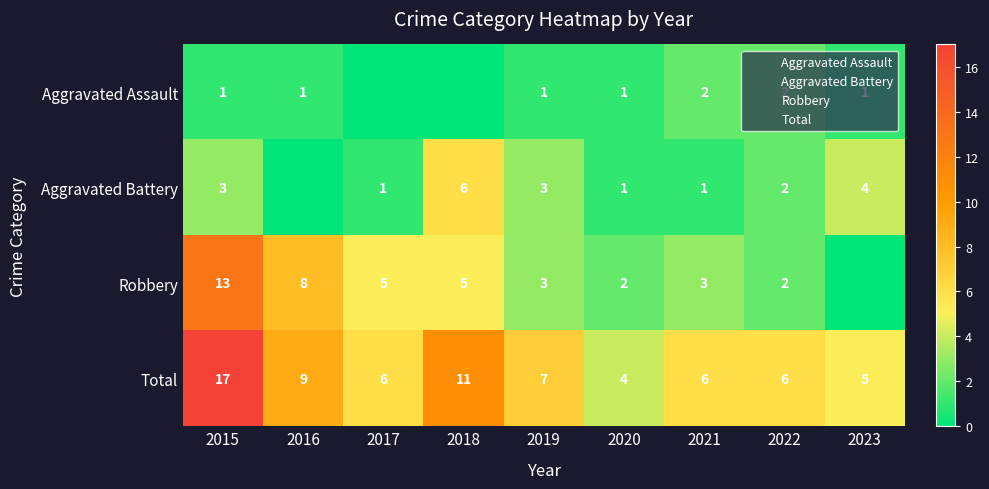

What is the maximum value for Robbery?

13